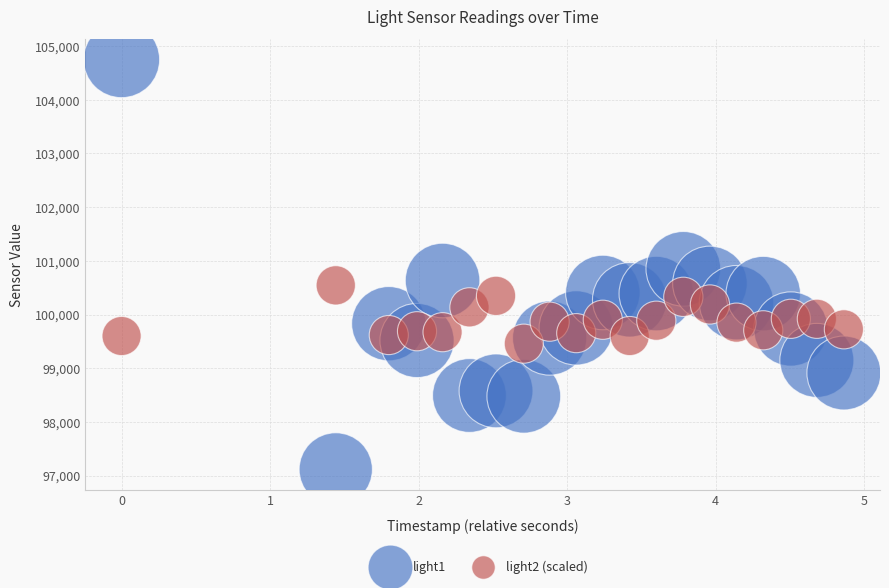

Across all data points, what is the range of X values (max minus min)?

4.9